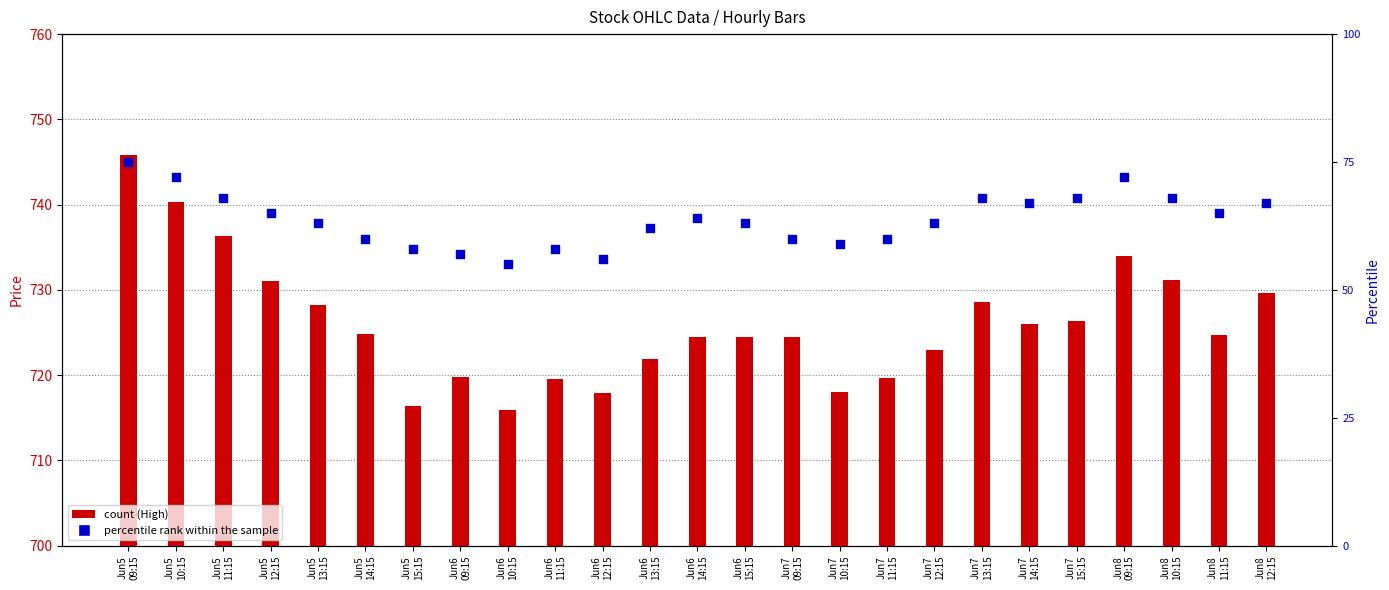

At which category is the sum across all series the highest?

Jun5
09:15